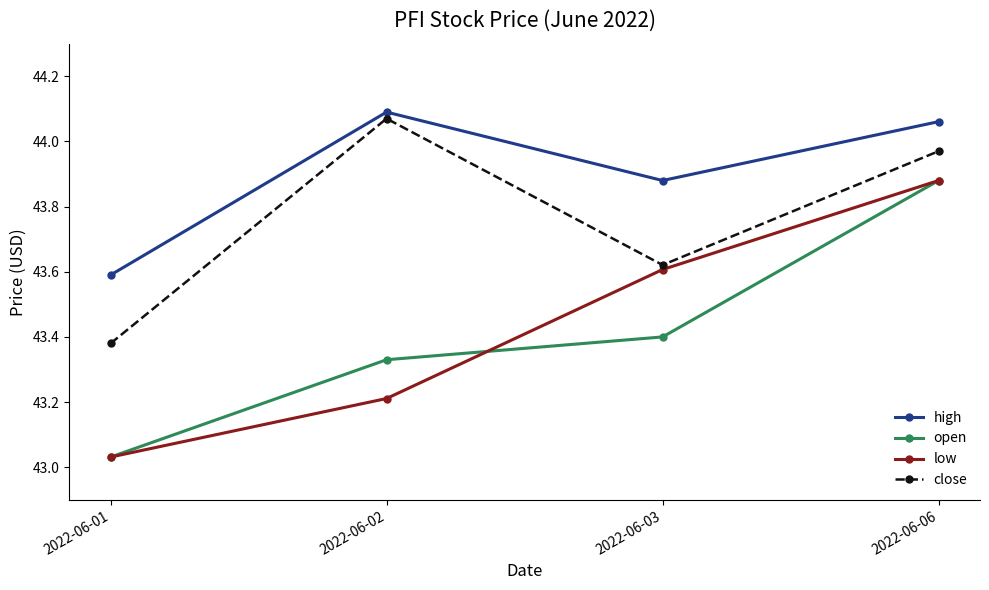

At which category is the sum across all series the highest?

2022-06-06